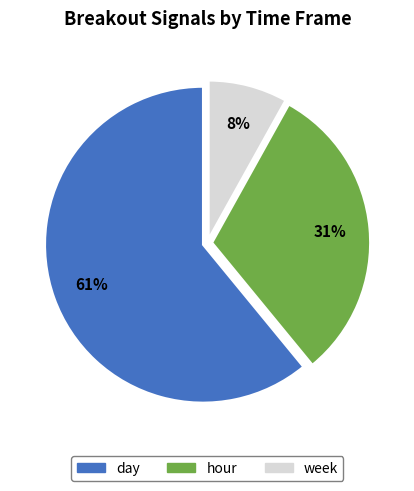

What is the ratio of the value at week to the value at hour?

0.3